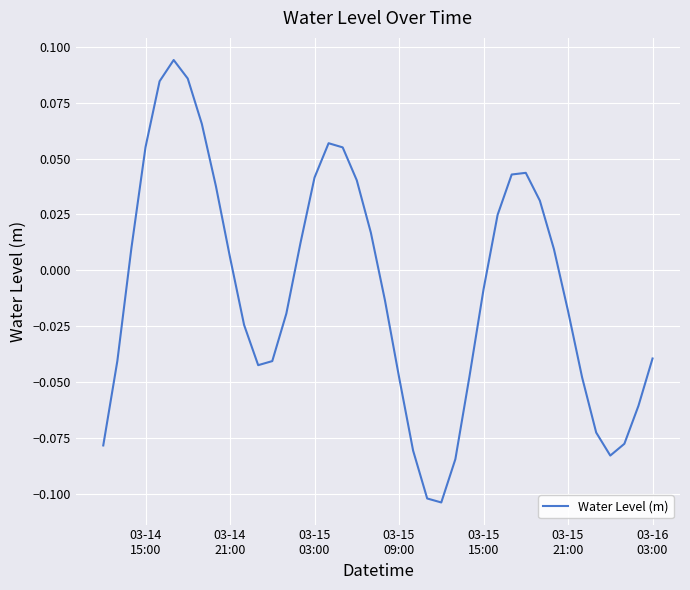

How many categories are shown in the chart?

40